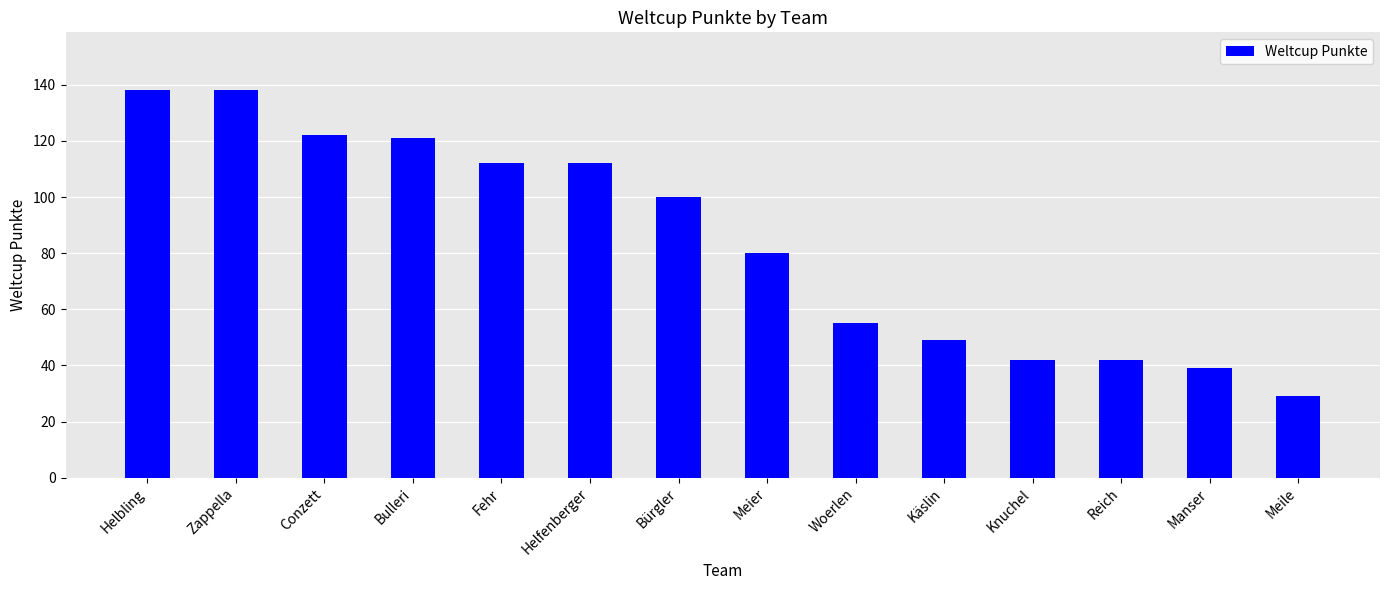

What is the greatest value displayed?

138